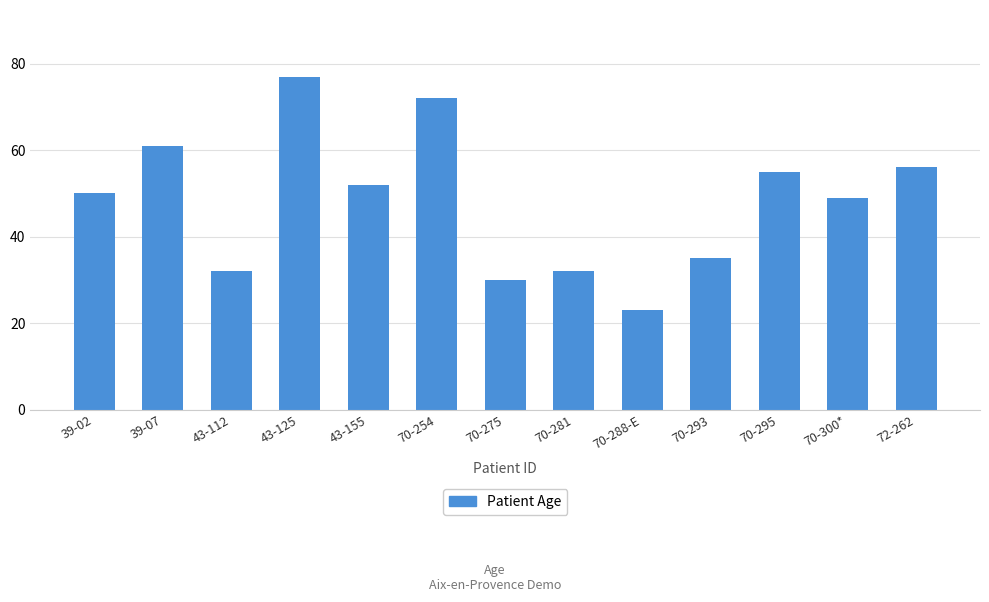

The chart shows a value of 32 at 43-112. True or false?

True